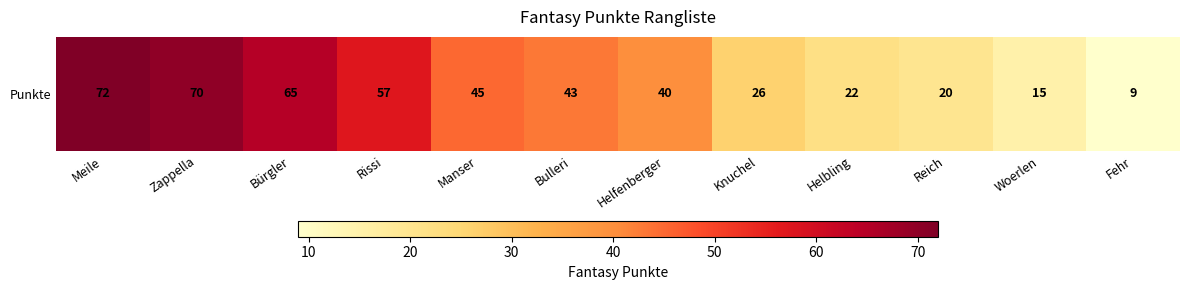

What is the difference between the second highest and second lowest values?

55